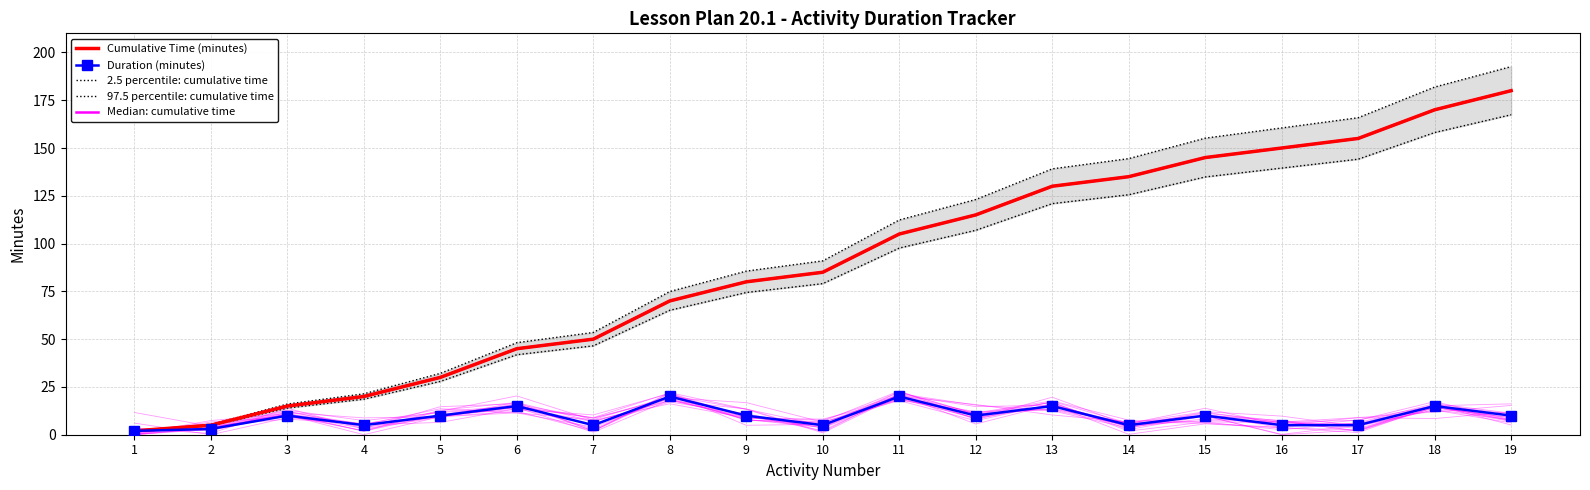

What value does the 2.5 percentile: cumulative time series have at 12?

107.0